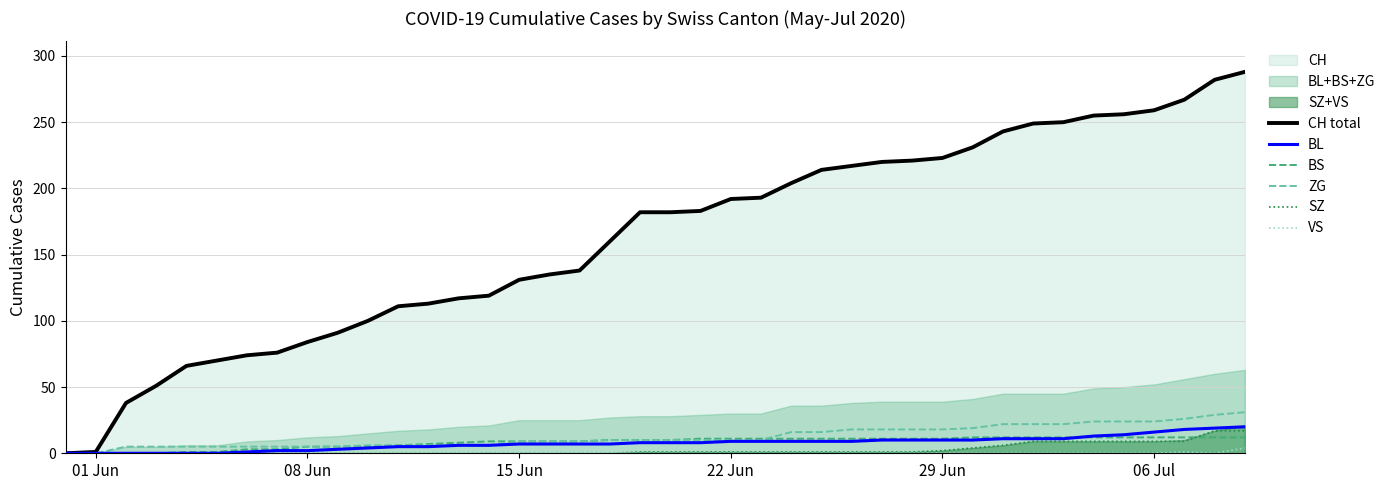

What position from the right is 29 Jun?

11